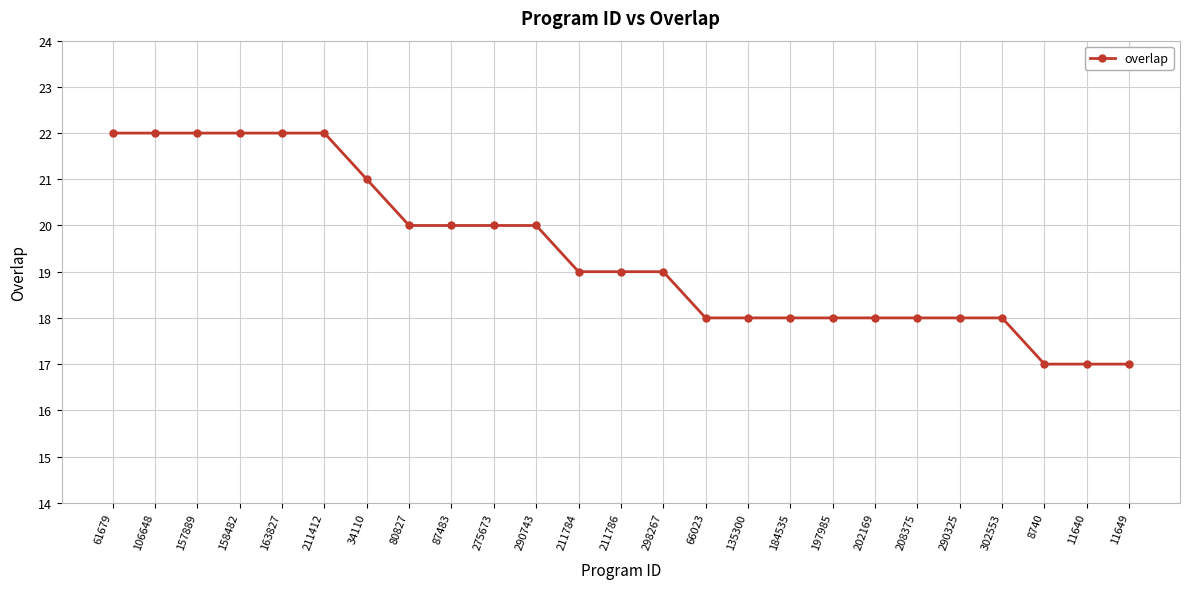

What is the label of the 13th point from the right?

211786